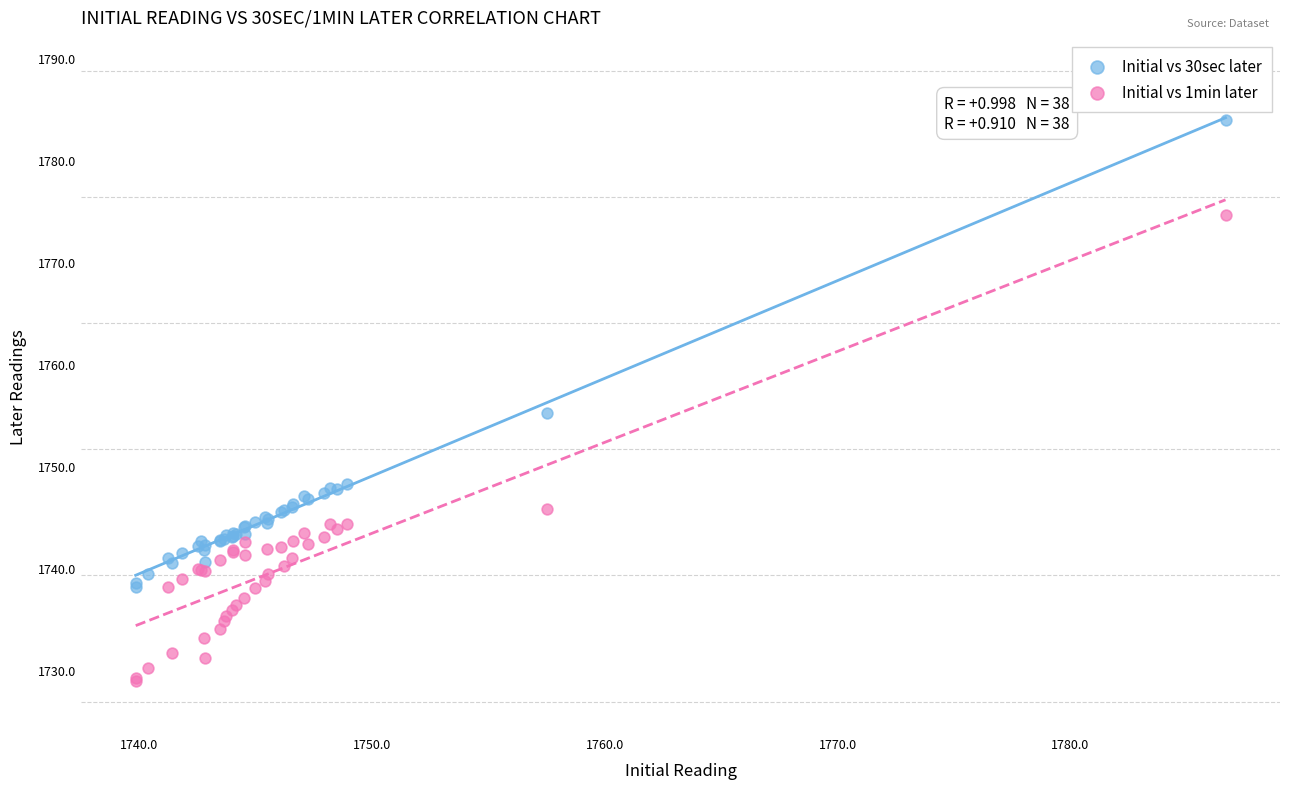

Which series reaches the minimum Y coordinate?

Initial vs 1min later